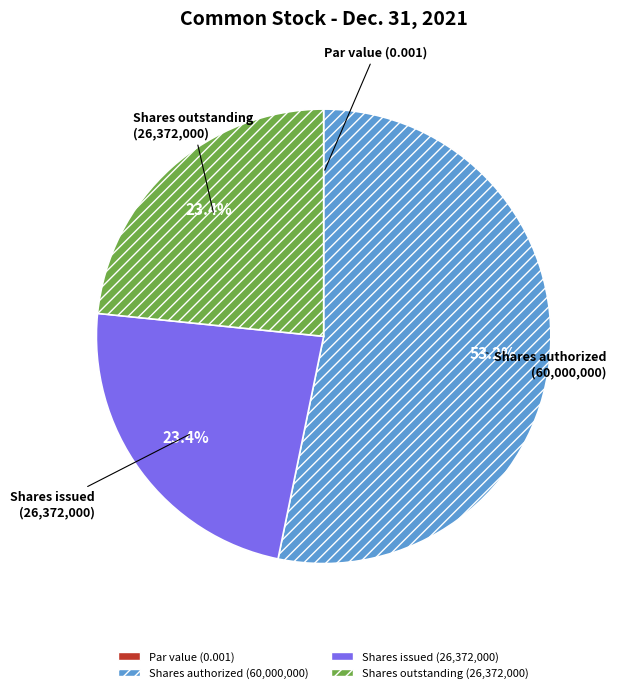

What percentage is NOT represented by Shares issued (26,372,000)?

76.6%